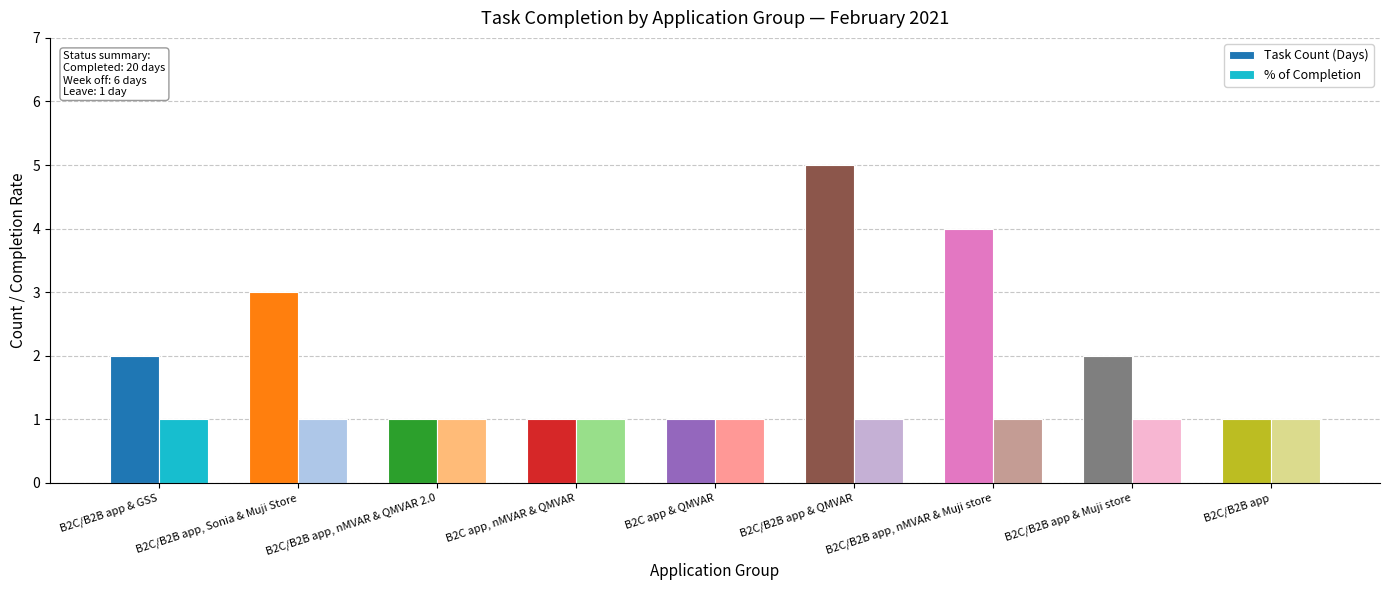

Read the Task Count (Days) value at B2C/B2B app & QMVAR.

5